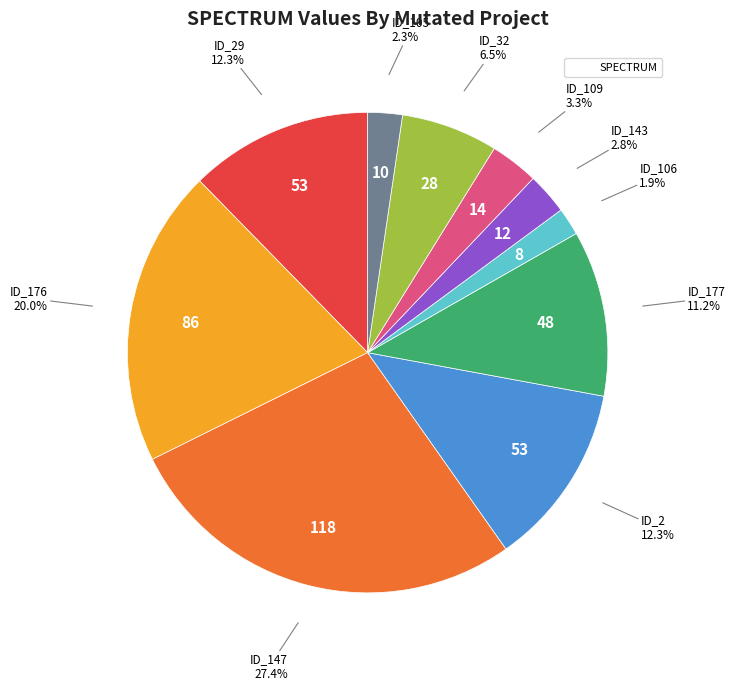

Is there a majority slice in this chart?

No